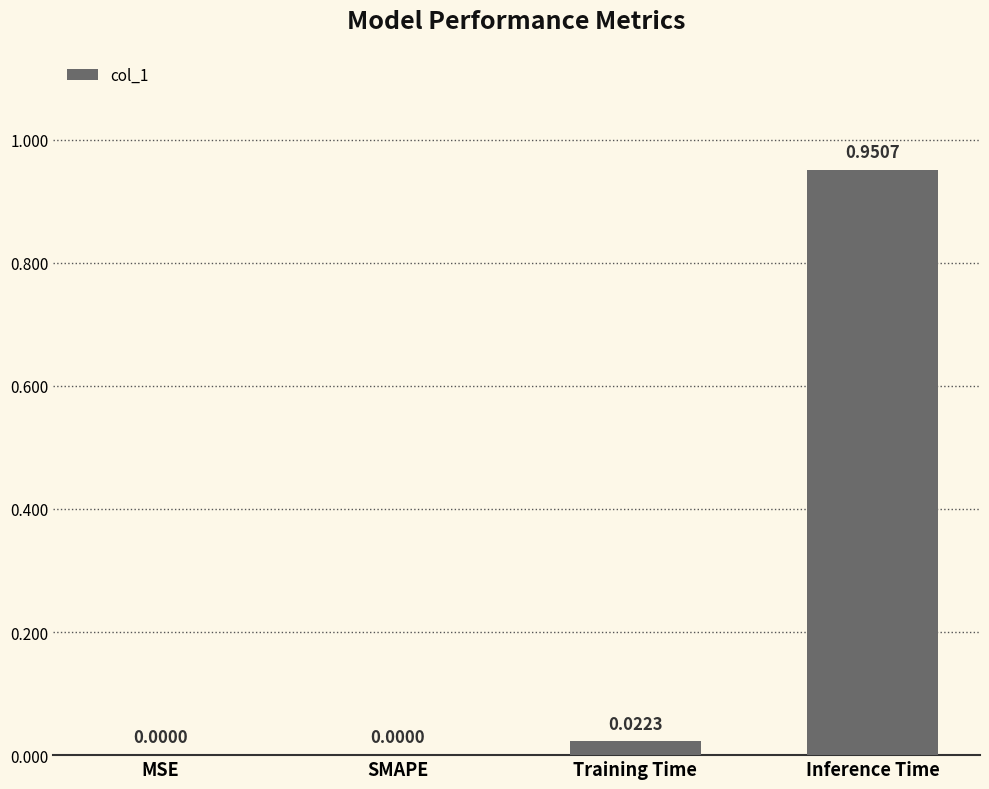

Which label corresponds to the largest value in the chart?

Inference Time